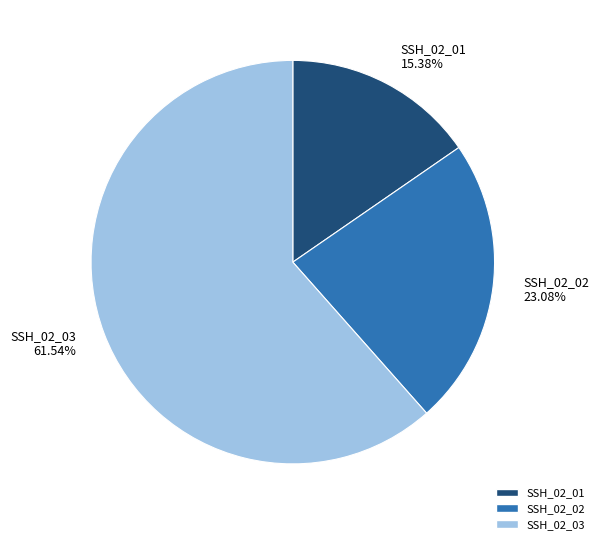

Which category has the smallest portion of the pie?

SSH_02_01